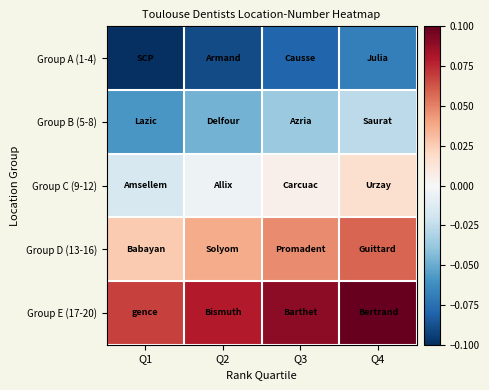

What is the spread (max minus min) of values at Q3?

0.2